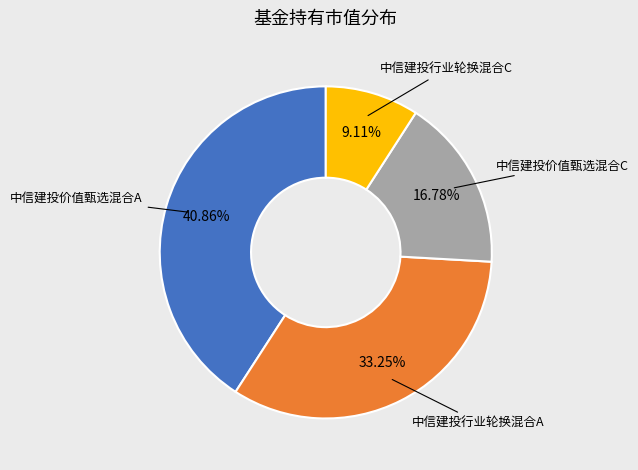

Is there a majority slice in this chart?

No